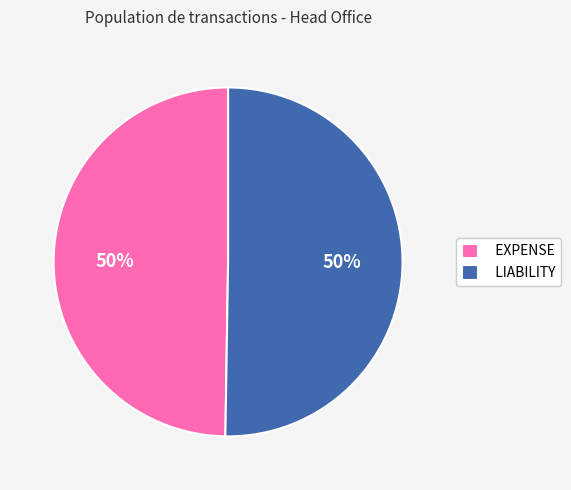

To the nearest percent, what is the average slice percentage?

50%